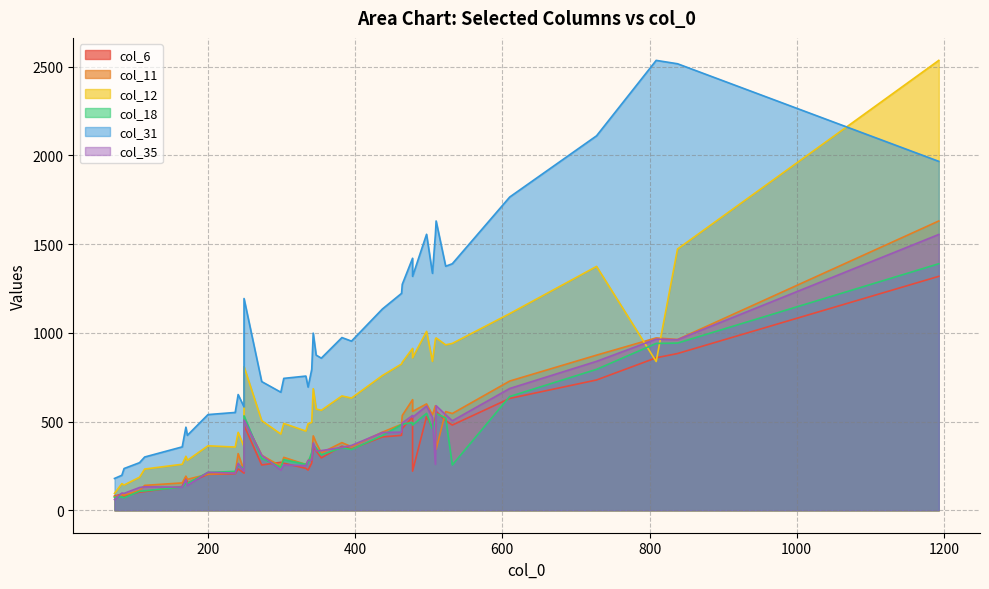

At 22, list the series in order from largest to smallest.

col_31, col_12, col_35, col_11, col_18, col_6